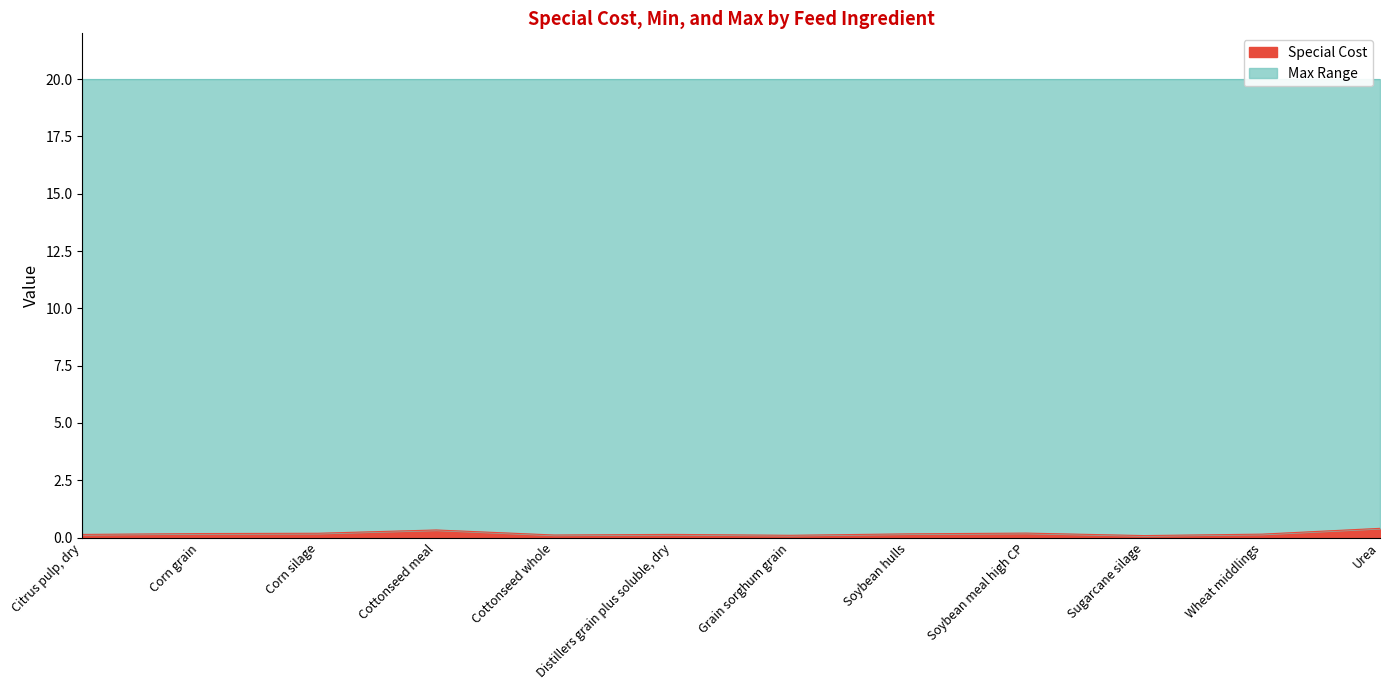

What is the total value across all series at Cottonseed whole?

20.1